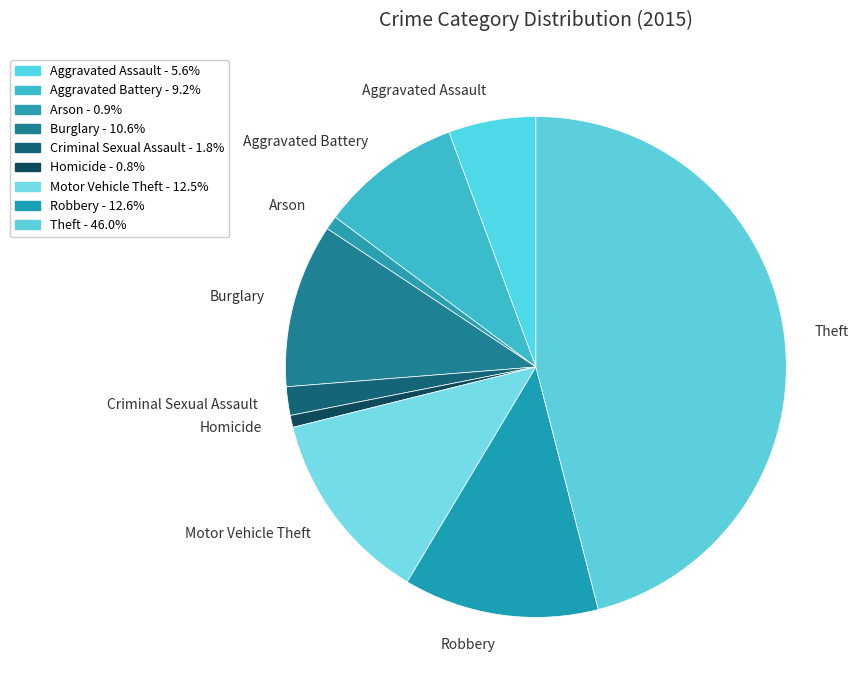

Is Theft the majority of the pie?

No